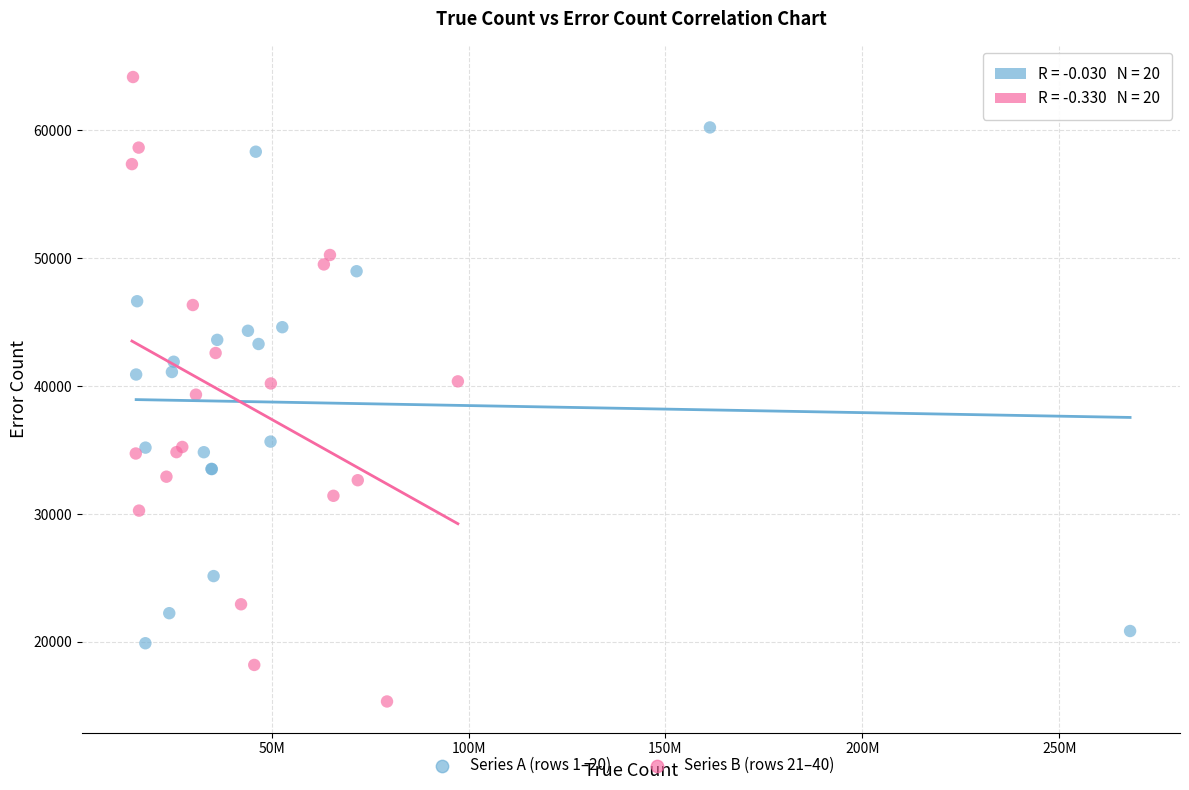

Which series reaches the maximum Y coordinate?

Series B (rows 21–40)